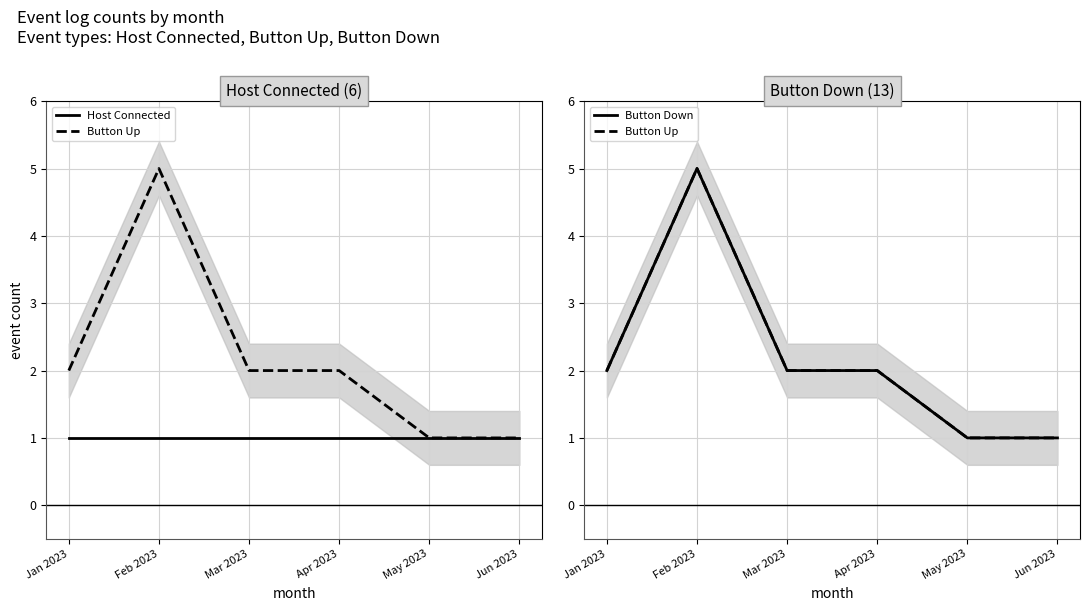

How many lines are shown in the chart?

3